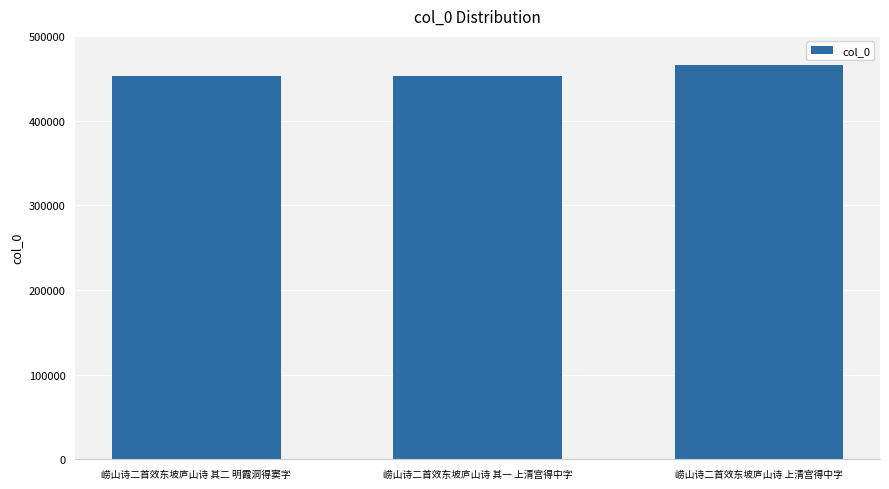

Which category has the highest value across all series?

崂山诗二首效东坡庐山诗 上清宫得中字